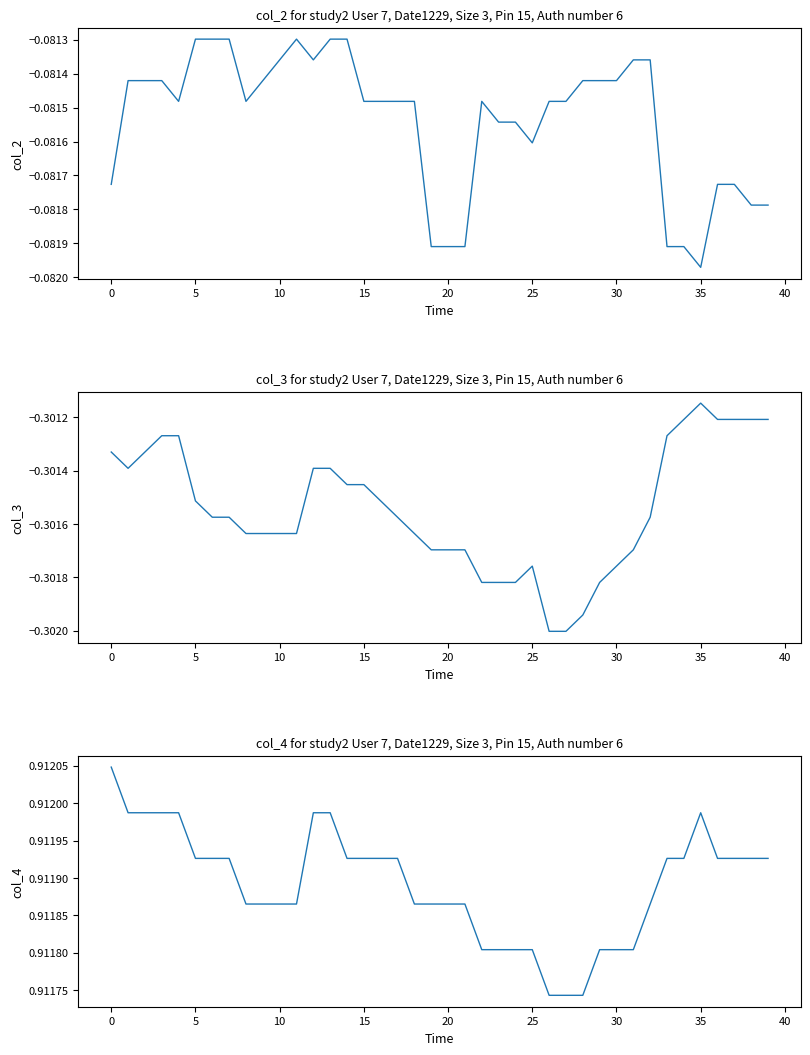

Which has a higher value, 23 or 17?

17